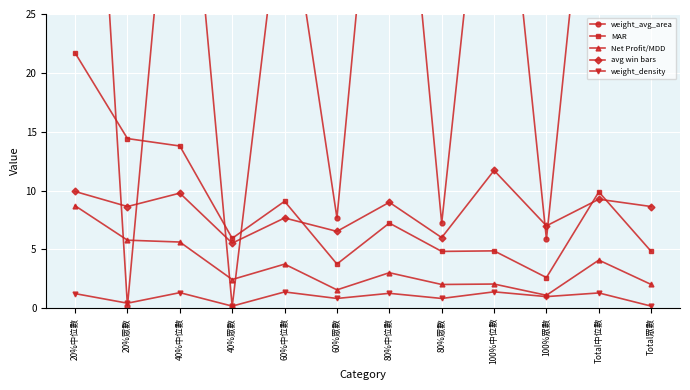

At which label is MAR closest to 12?

40%中位數